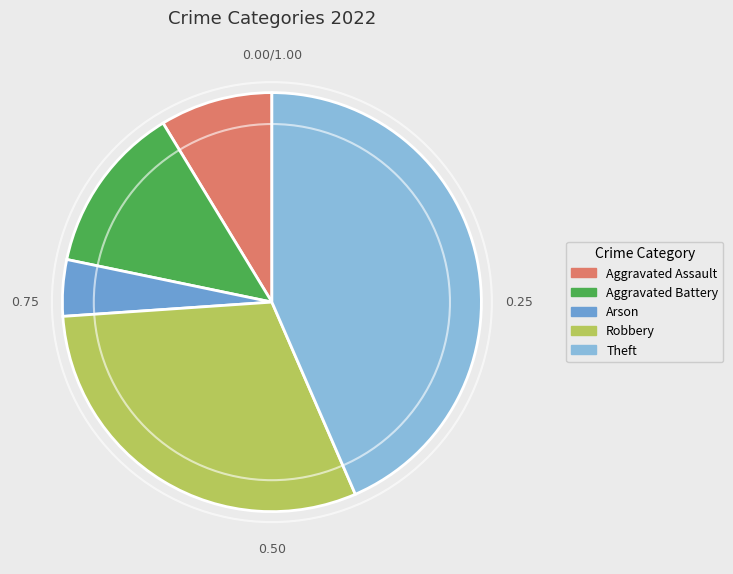

Is Aggravated Battery the majority of the pie?

No